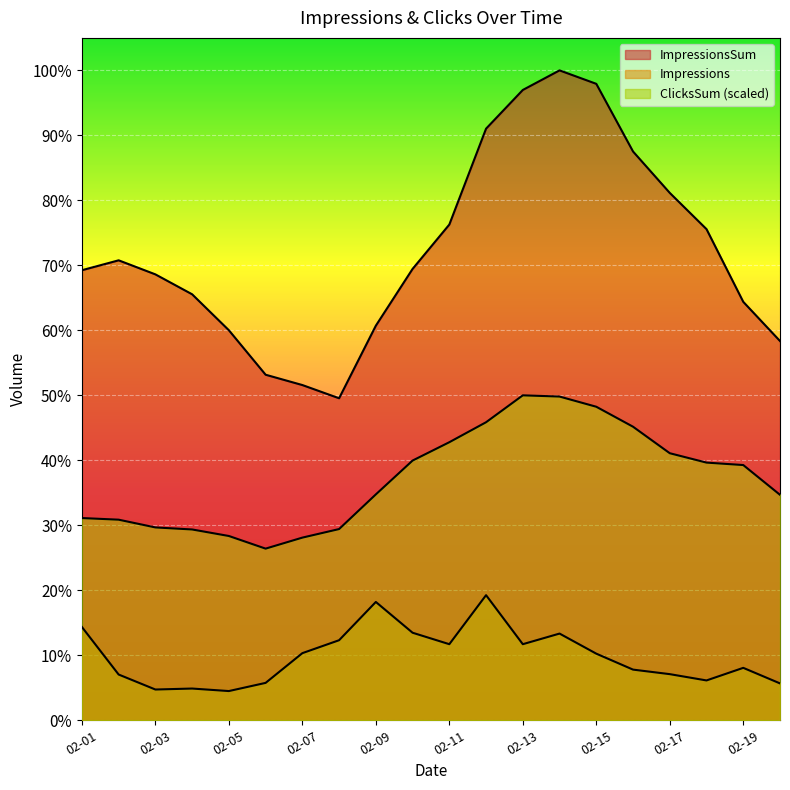

What is the difference between the highest and lowest values at 2018-02-18?

28389.0